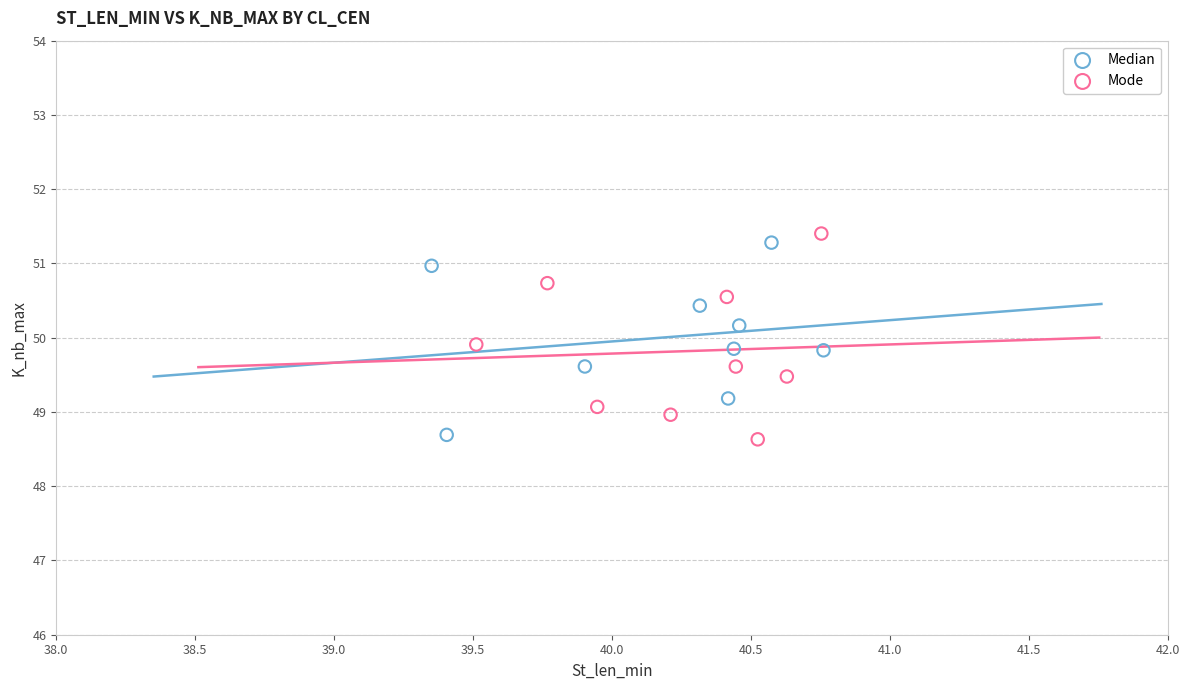

What are all the series names shown in the legend?

Median, Mode